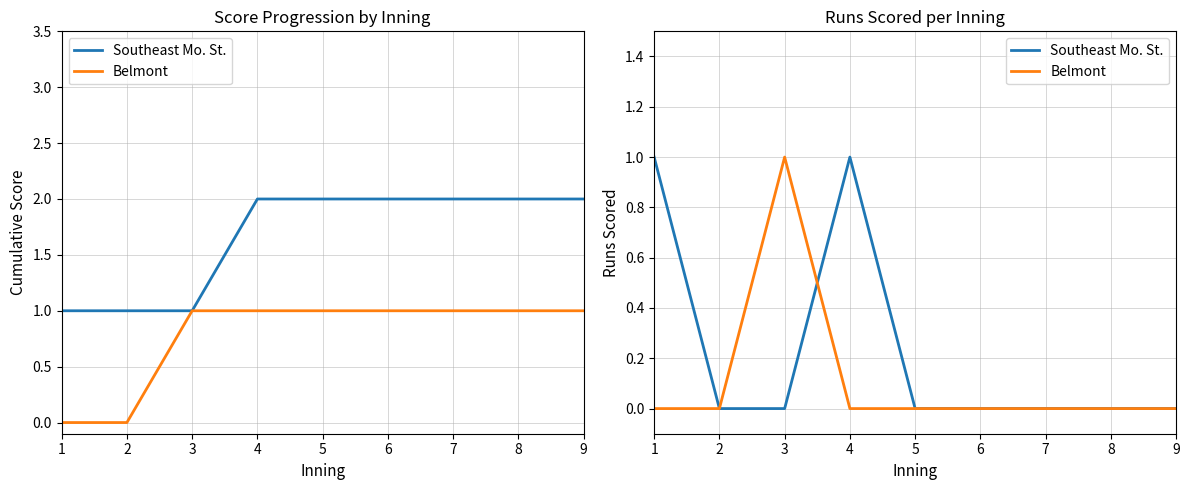

Is the value of Southeast Mo. St. at 8 greater than the value of Belmont at 6?

No